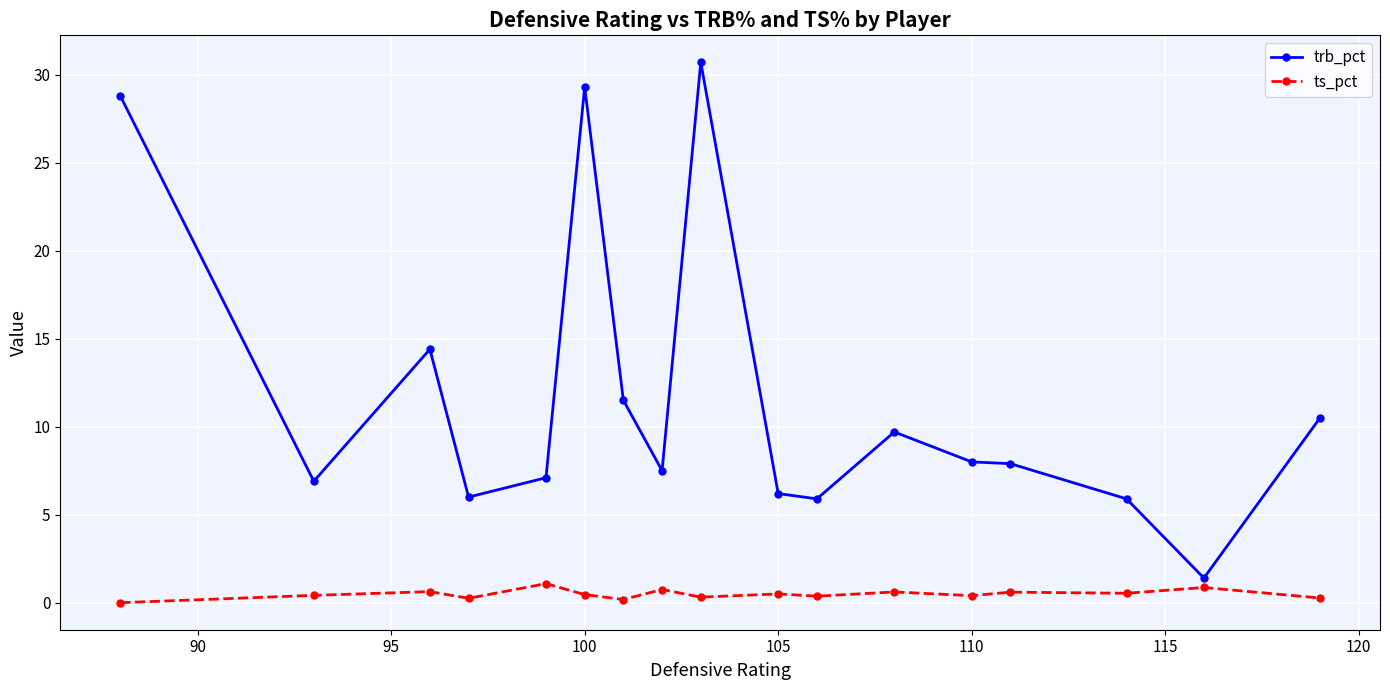

Which series has the widest spread of values?

trb_pct